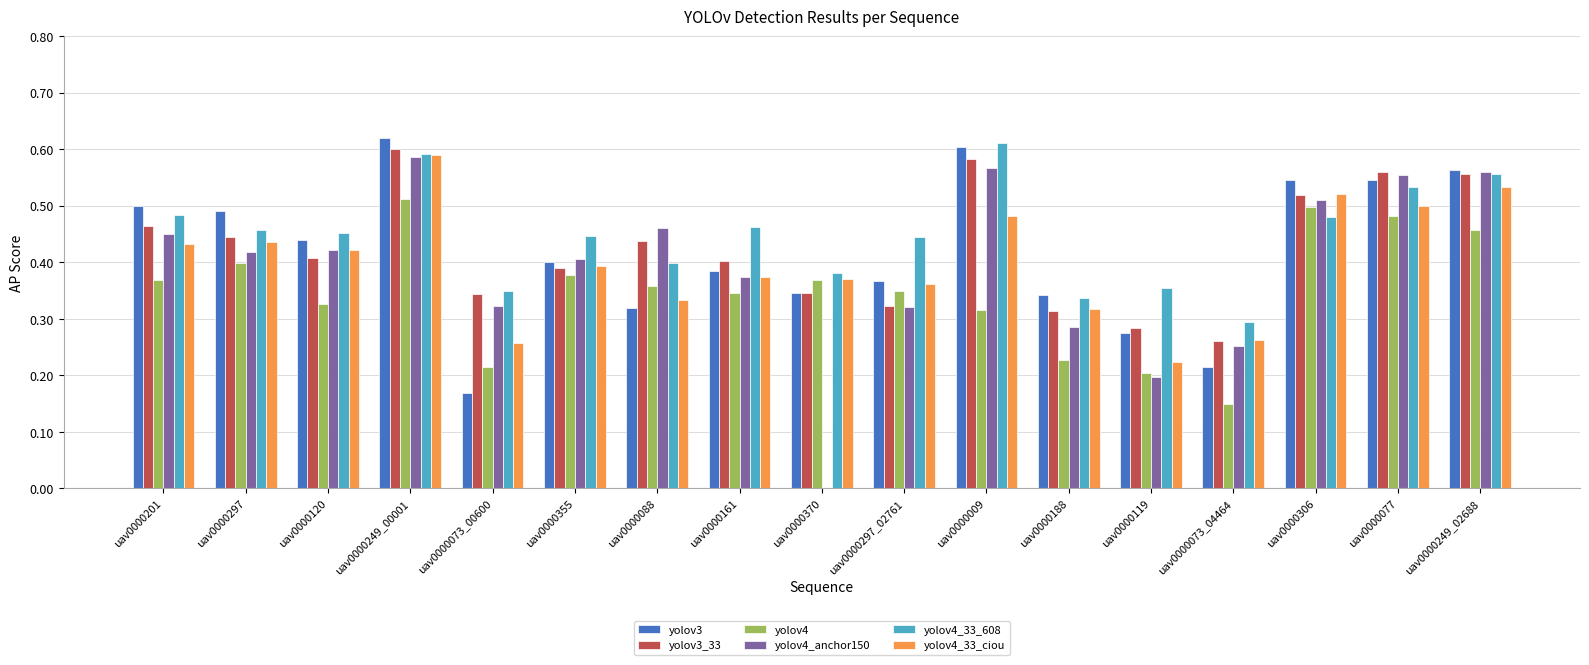

What is the sum of the yolov4_anchor150 values at uav0000188 and uav0000120?

0.7